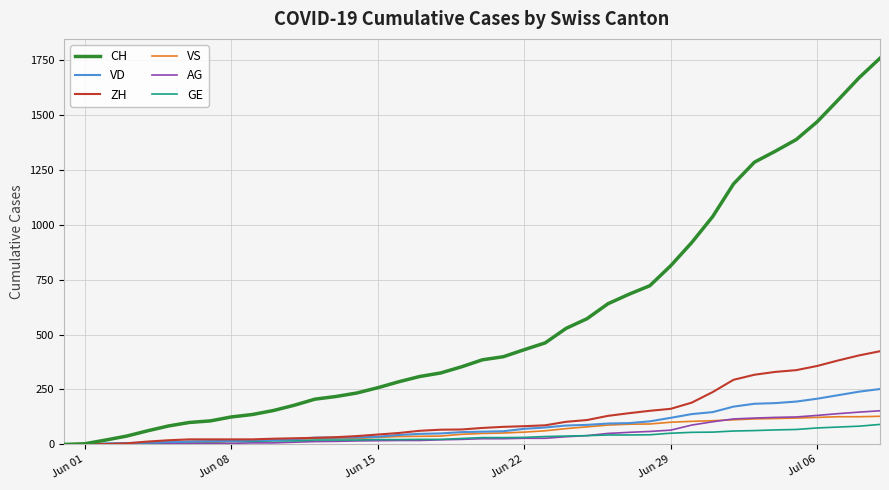

What is the highest value of the ZH series?

424